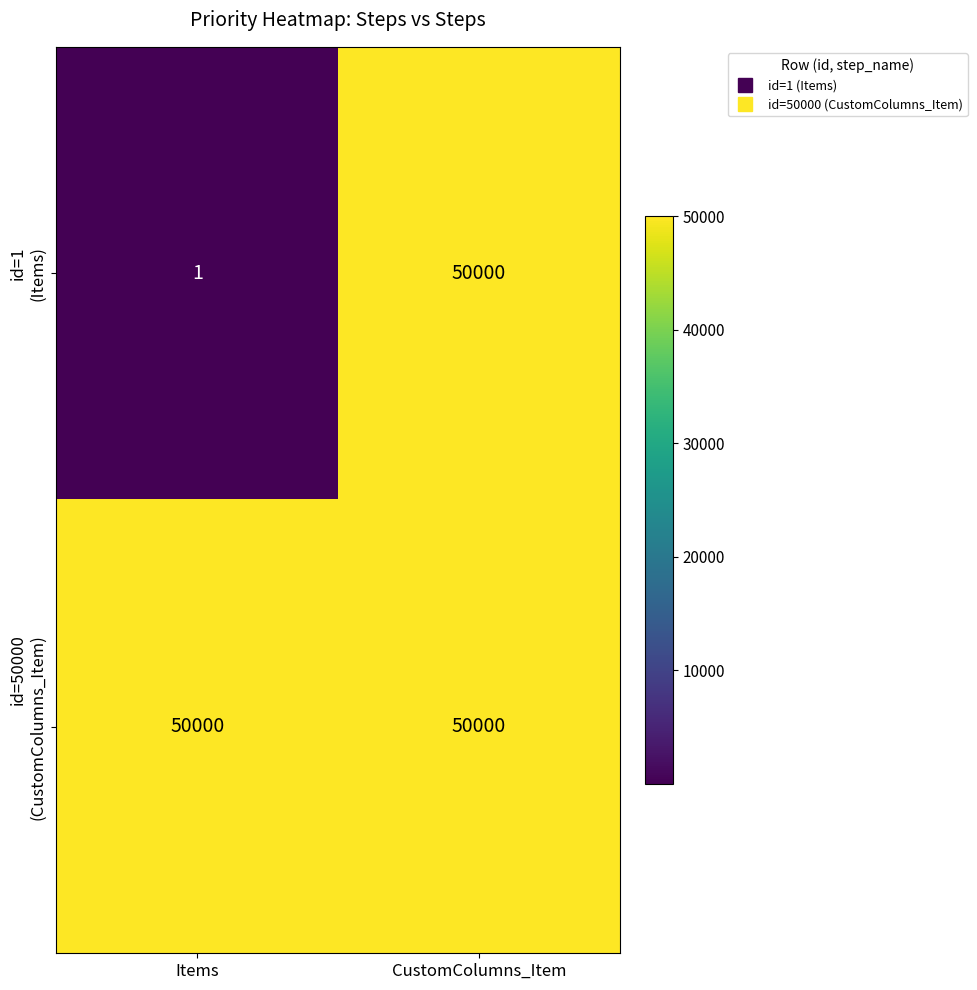

What is the maximum value shown in the chart?

50000